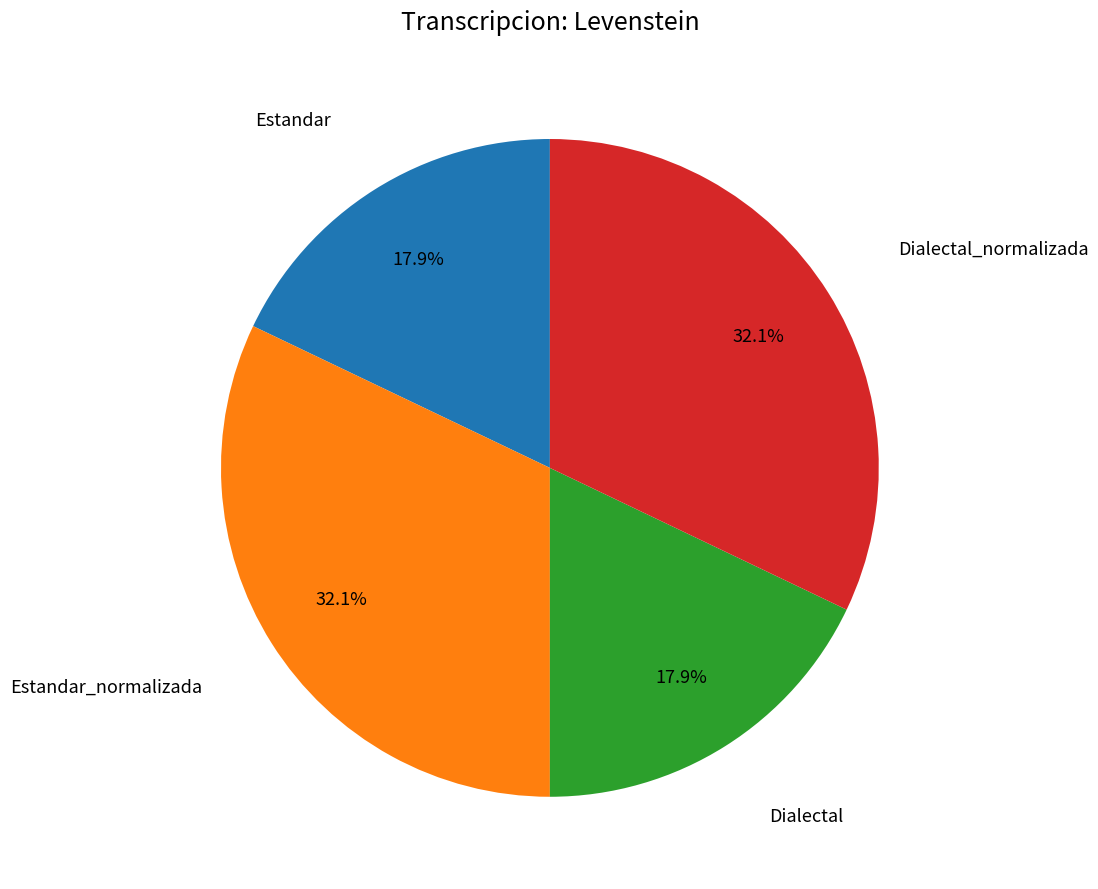

Is there a majority slice in this chart?

No